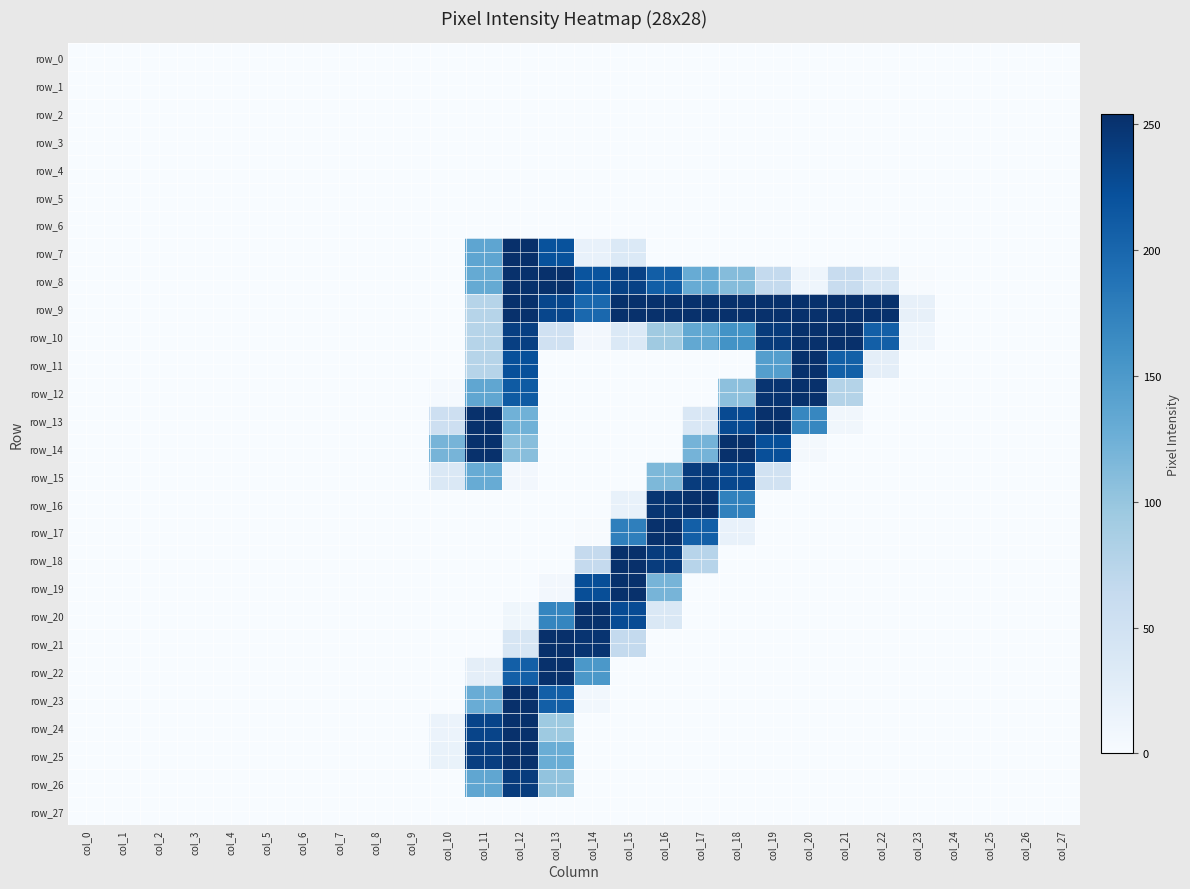

The value of row_17 at col_17 is 313. True or false?

False